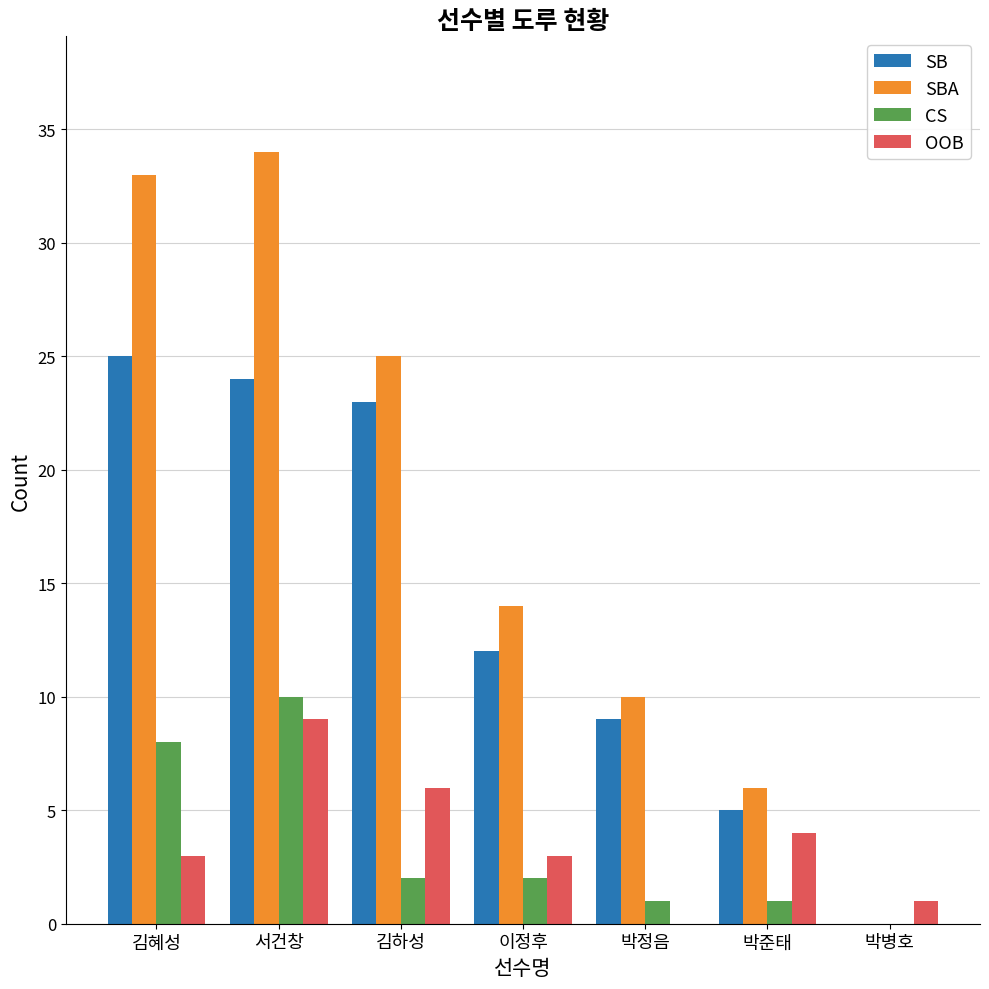

How many groups of bars are there?

7